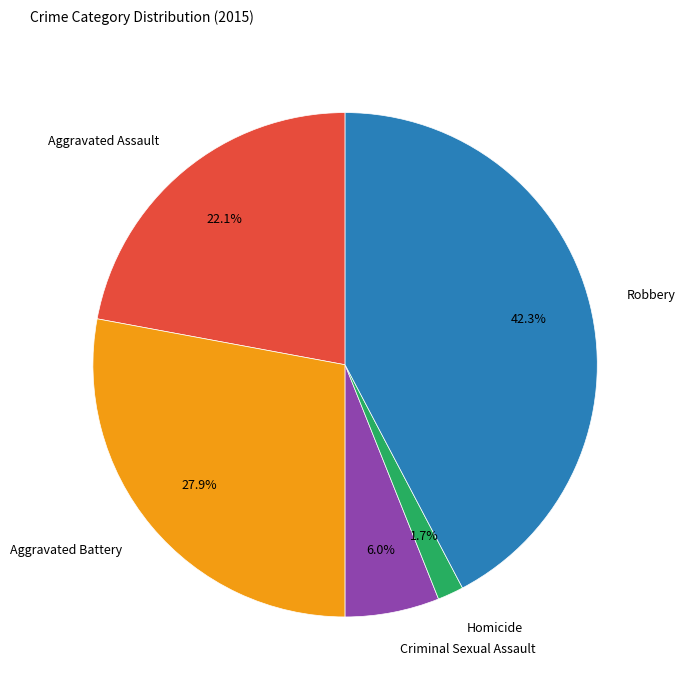

How many segments does this pie chart have?

5